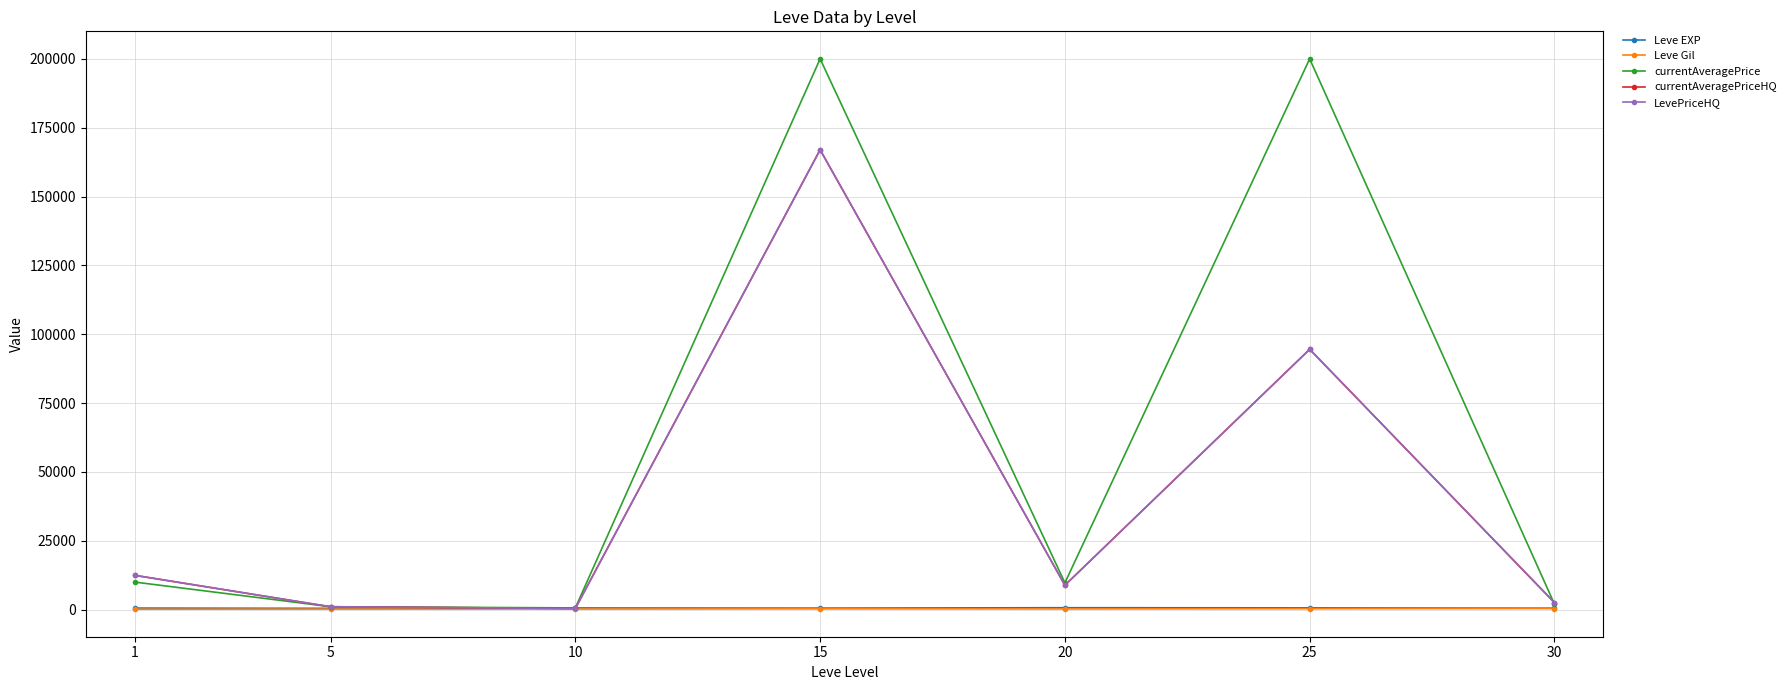

Does the chart have visible grid lines?

Yes